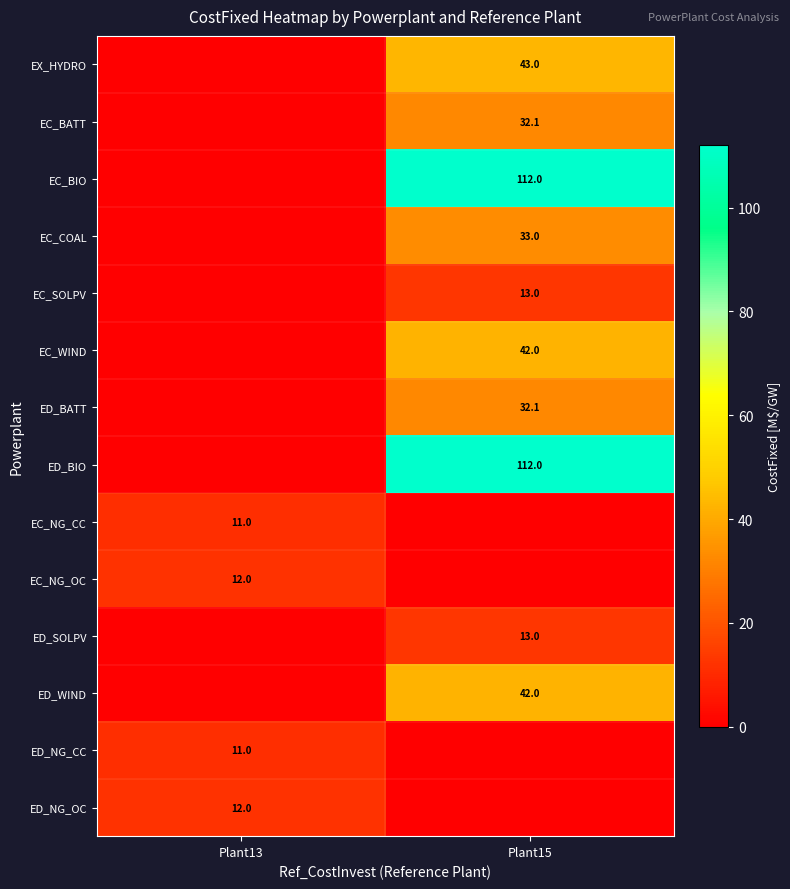

True or false: EC_NG_OC has a value of 12.0 at Plant13.

True